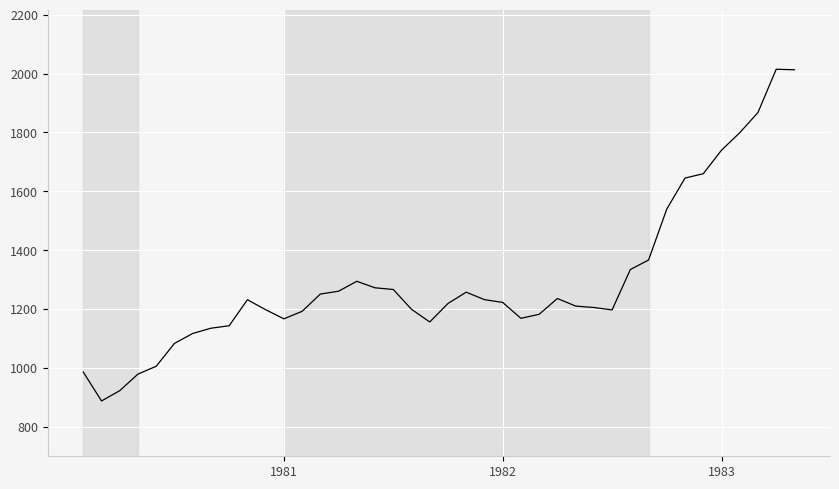

What is the minimum value shown in the chart?

887.9